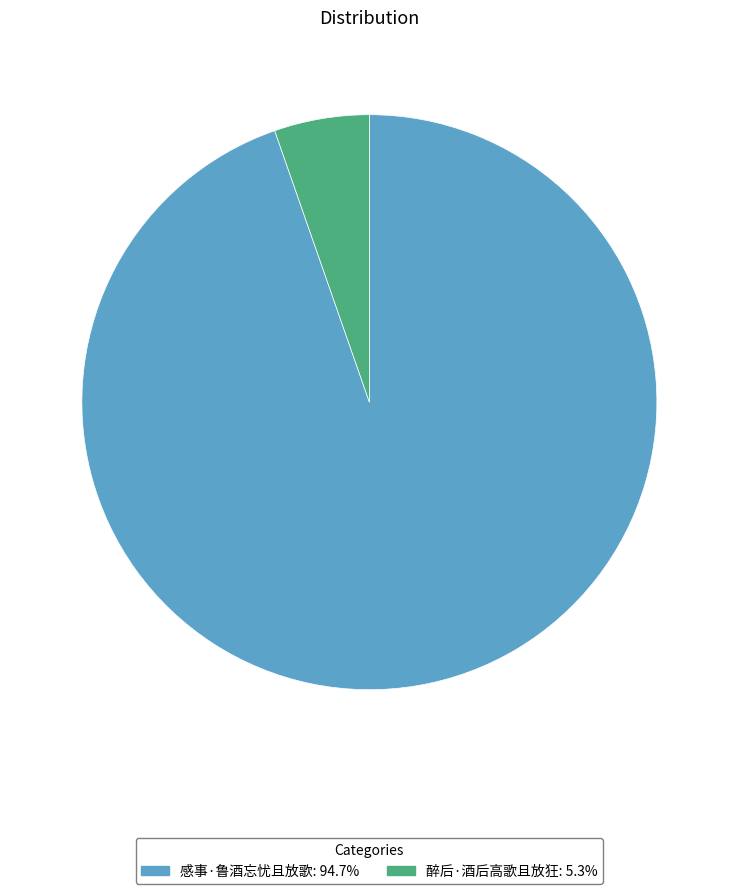

Is the sum of 感事·鲁酒忘忧且放歌 and 醉后·酒后高歌且放狂 greater than half?

Yes